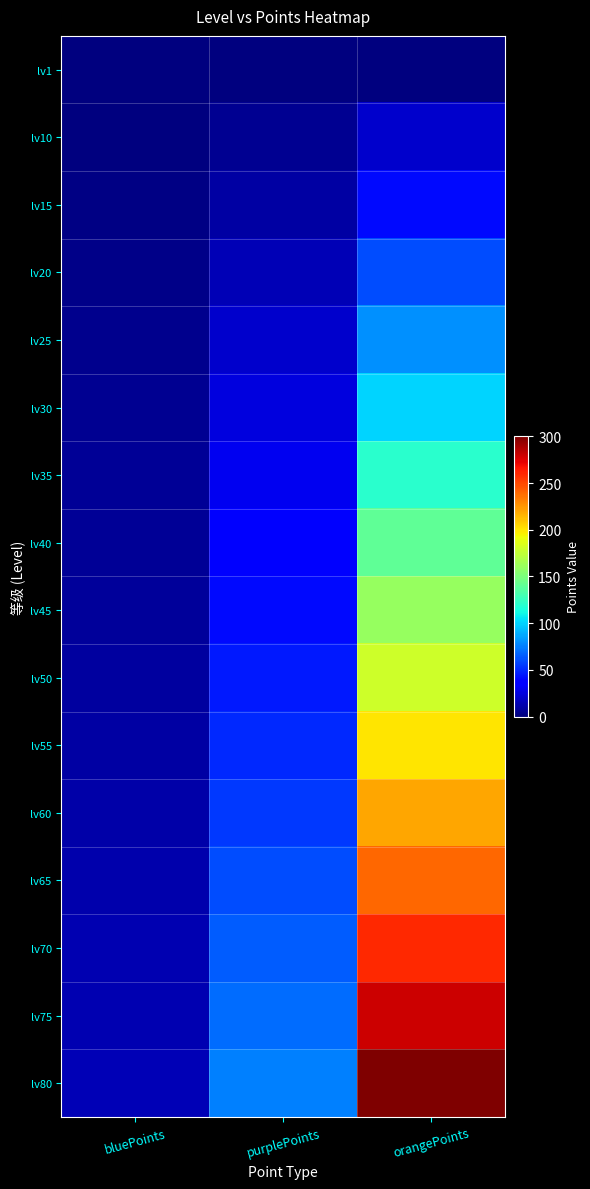

How many distinct data groups are displayed?

16